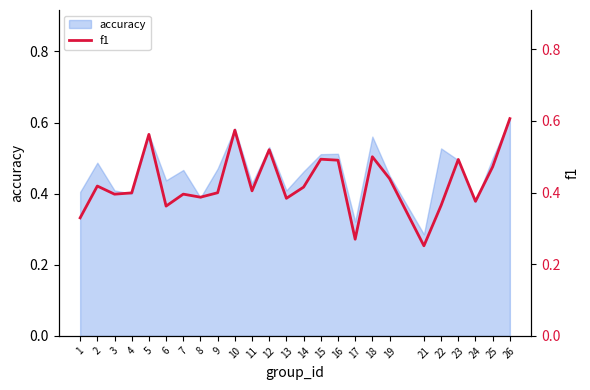

True or false: the data shows 0.2 at 9.

False